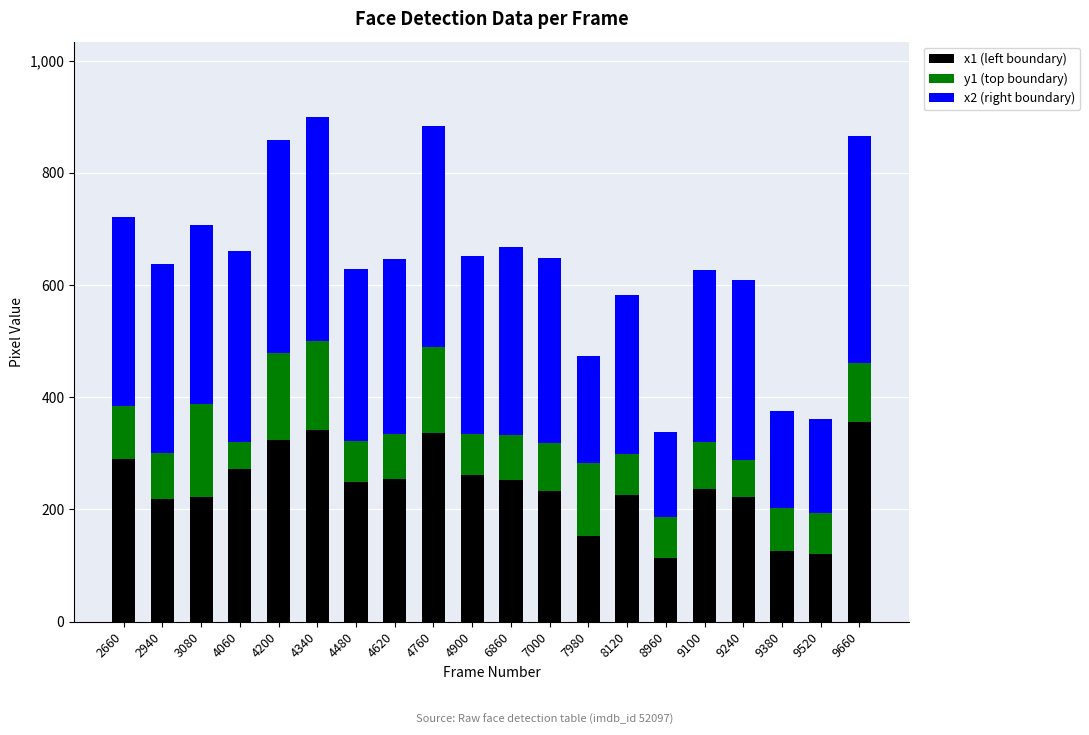

What is the approximate value of x1 (left boundary) at 2940, to the nearest 50?

200